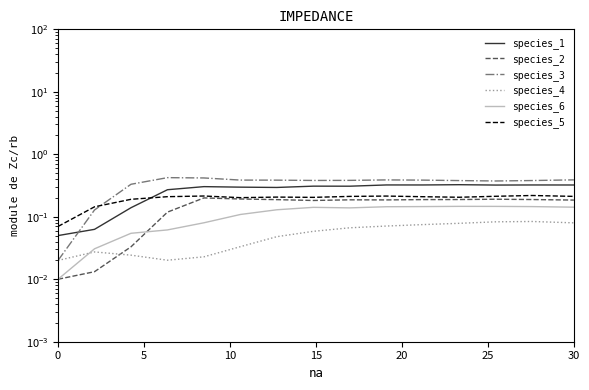

What is the sum of the species_2 values at 10 and 30?

0.4